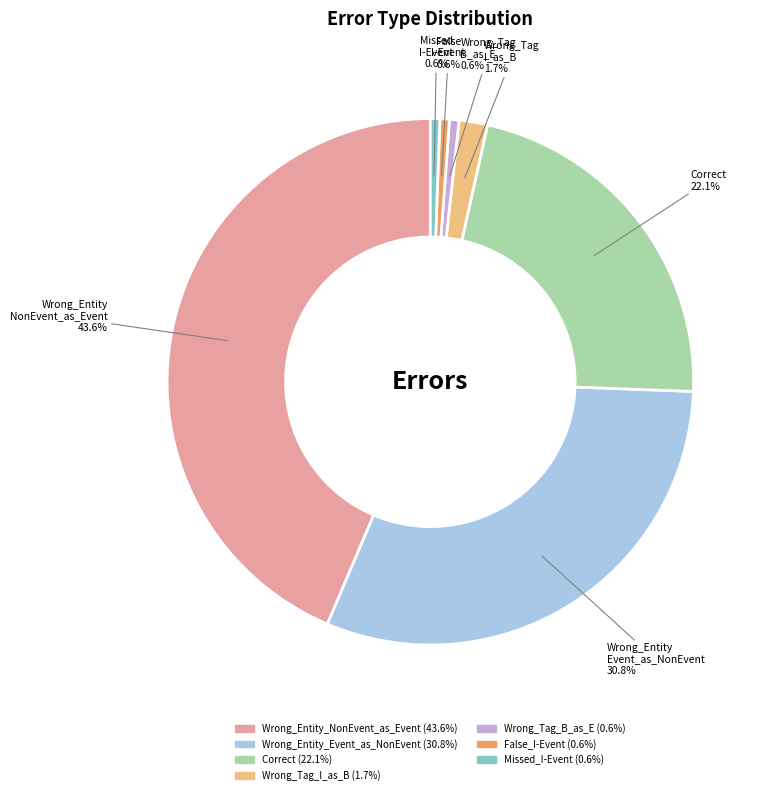

Is it true that Wrong_Tag_B_as_E is 11% of the pie?

False